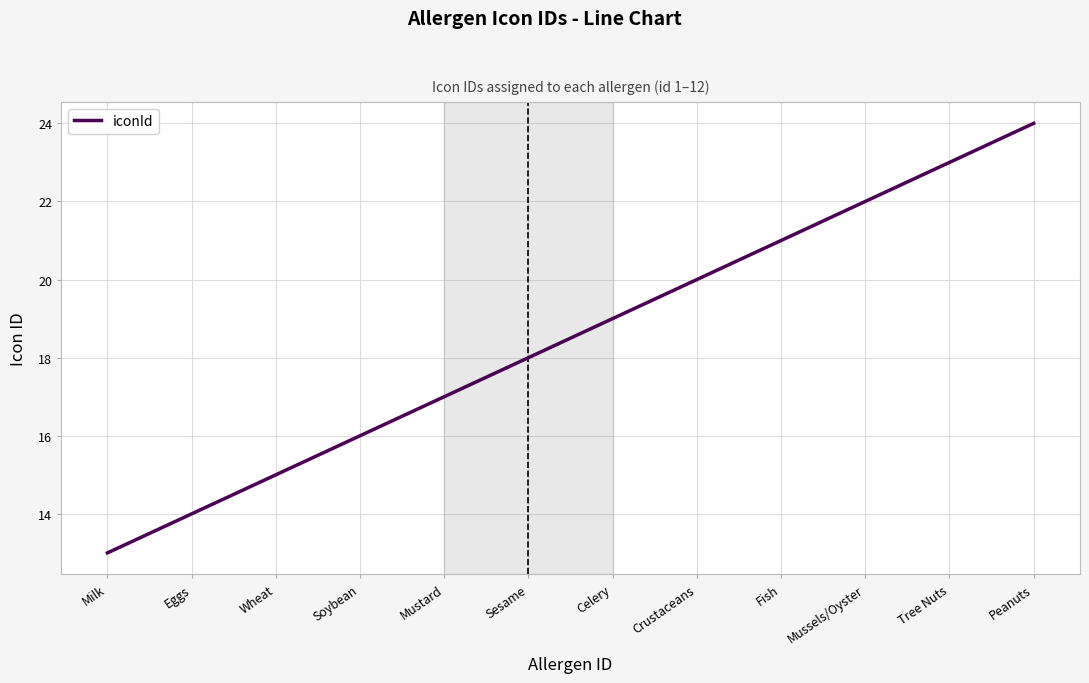

Where is the data nearest to the value 18?

Sesame